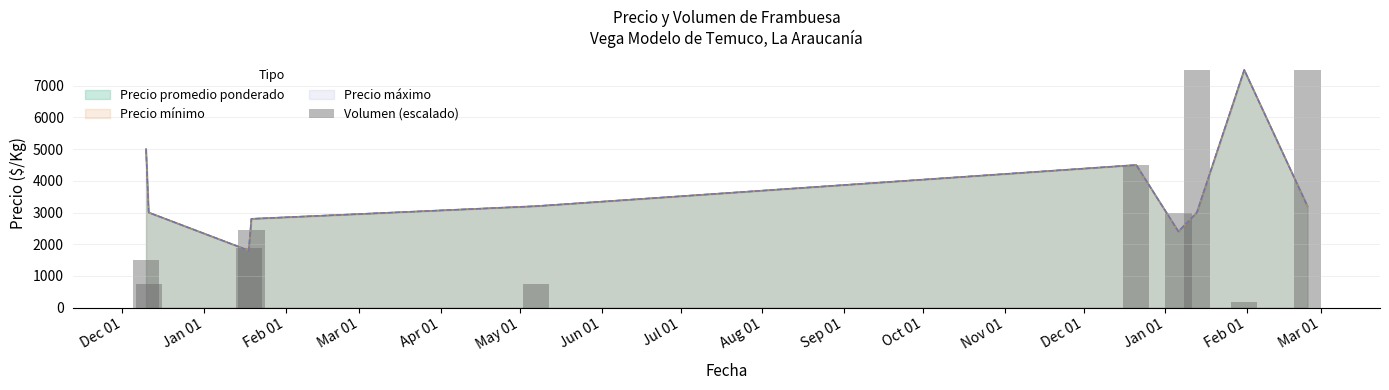

What is the maximum value shown in the chart?

7500.0